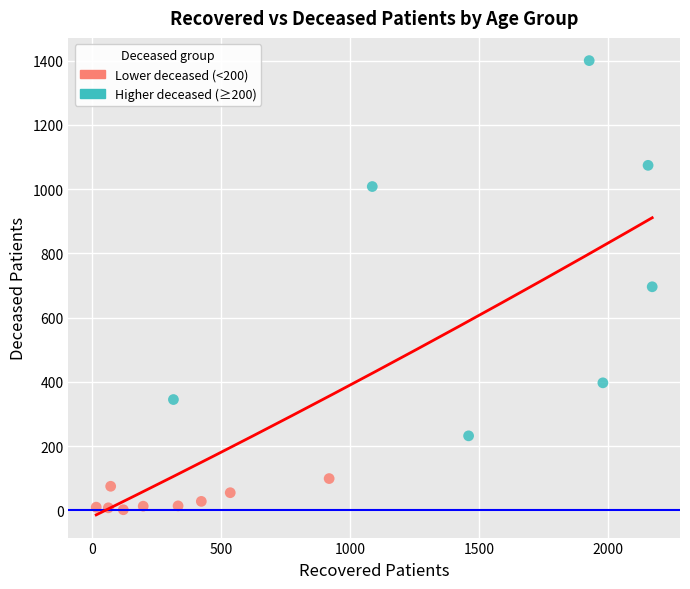

Which series reaches the maximum Y coordinate?

Higher deceased (≥200)